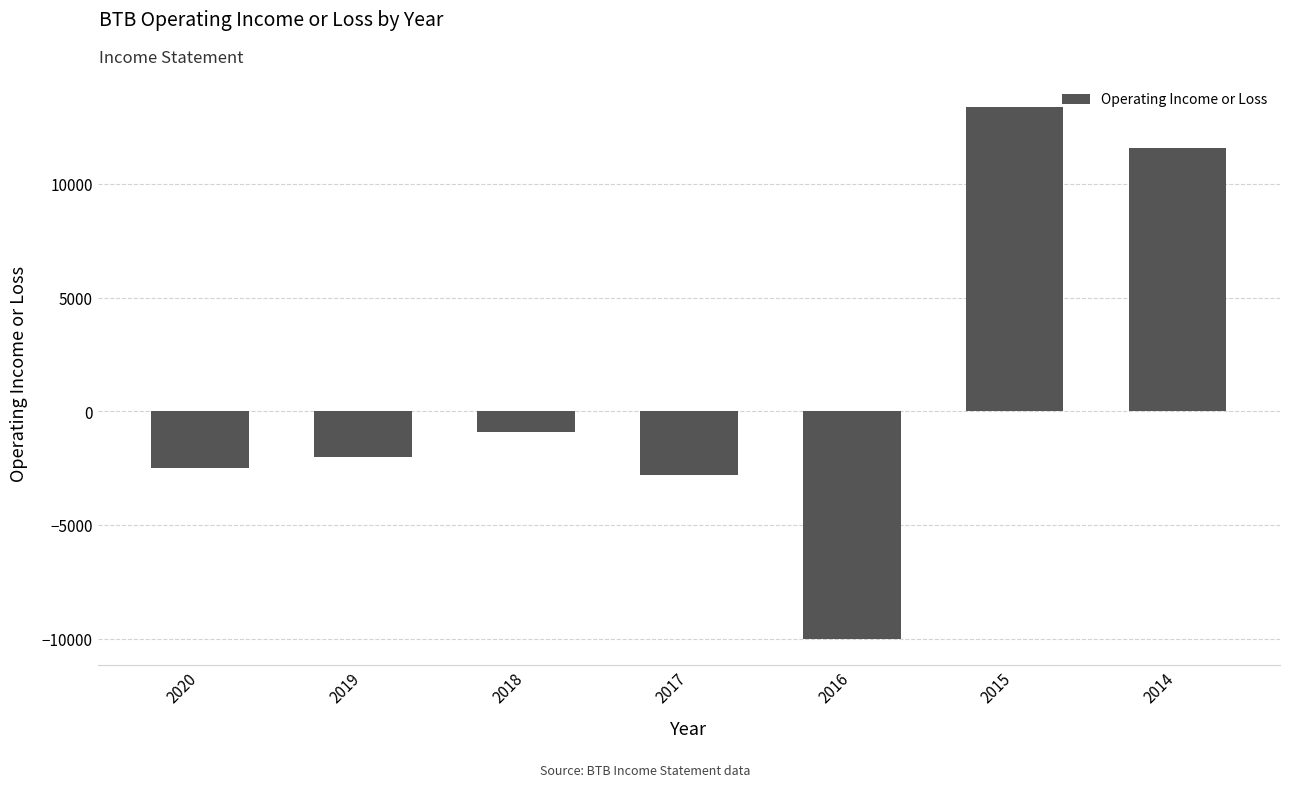

What is the value of the 7th bar from the left?

11600